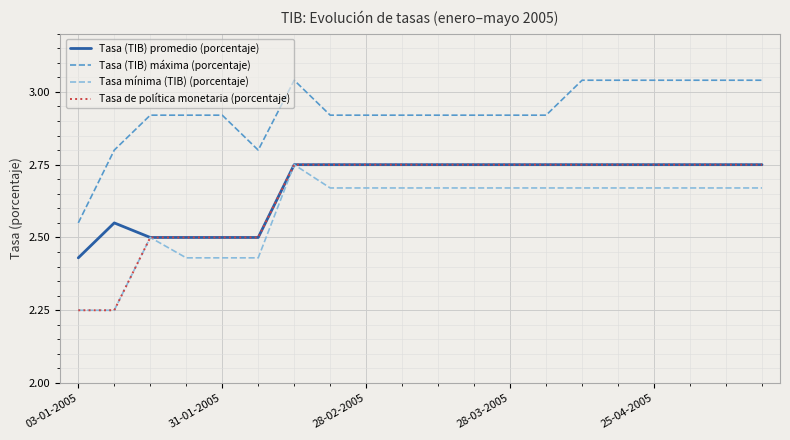

How many Tasa de política monetaria (porcentaje) values are between 2 and 3?

20